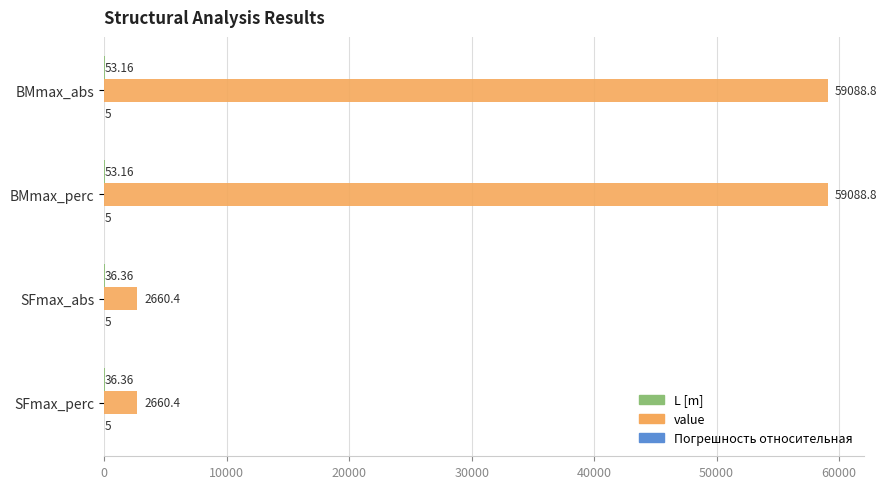

What is the average value of the value series?

30874.6